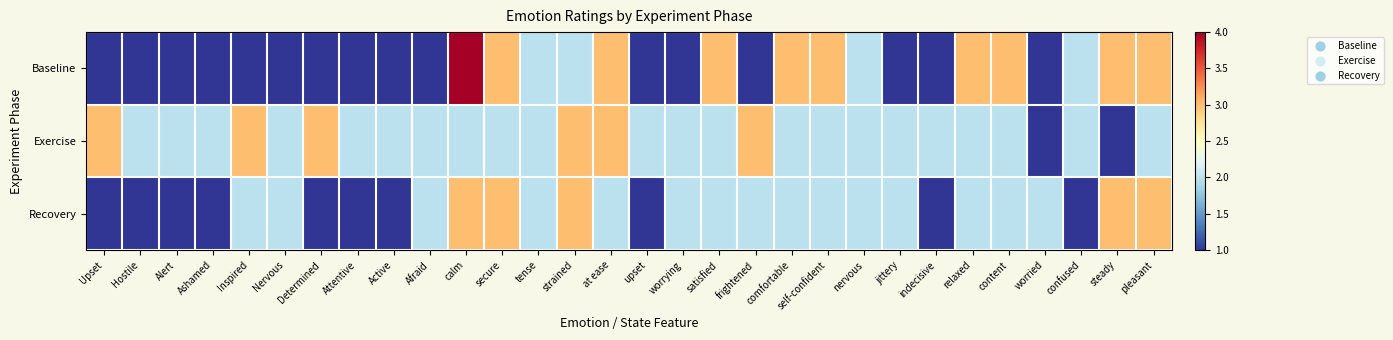

At which category is the sum across all series the highest?

calm